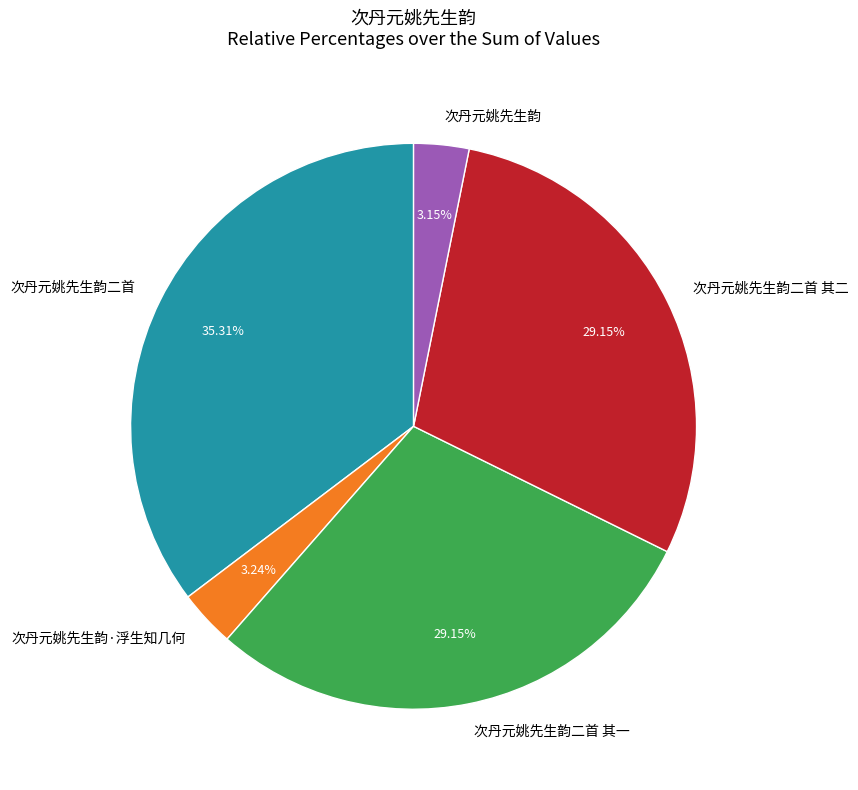

Is there a majority slice in this chart?

No